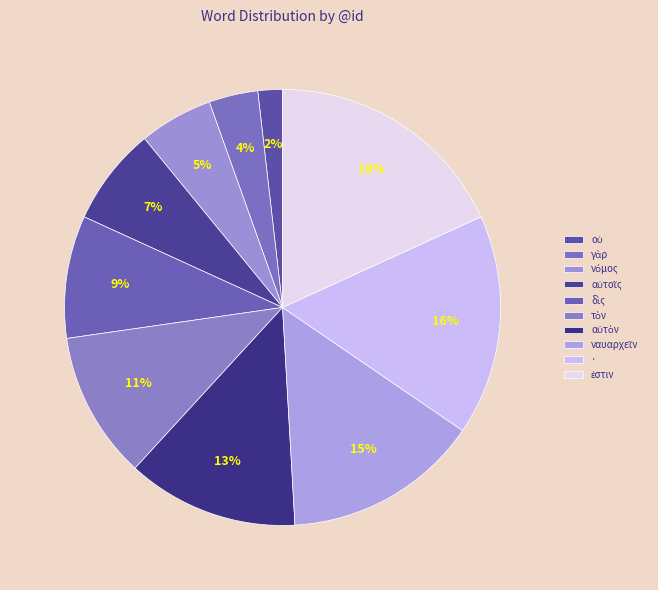

Is αὐτοῖς the majority of the pie?

No